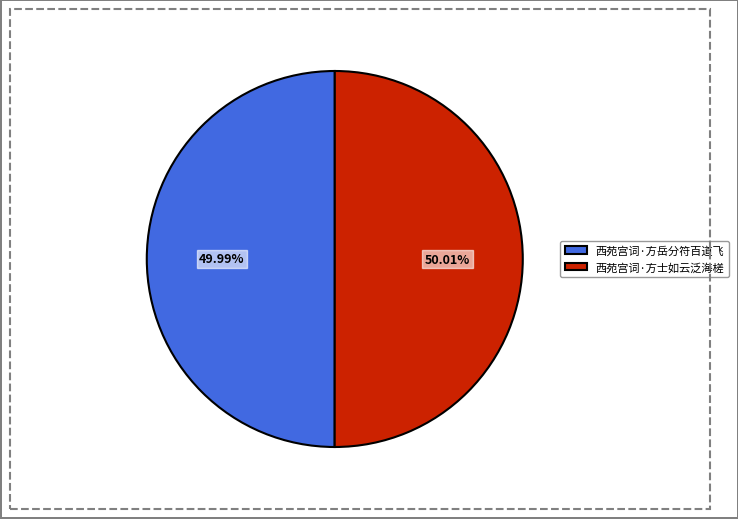

Is there a majority slice in this chart?

Yes